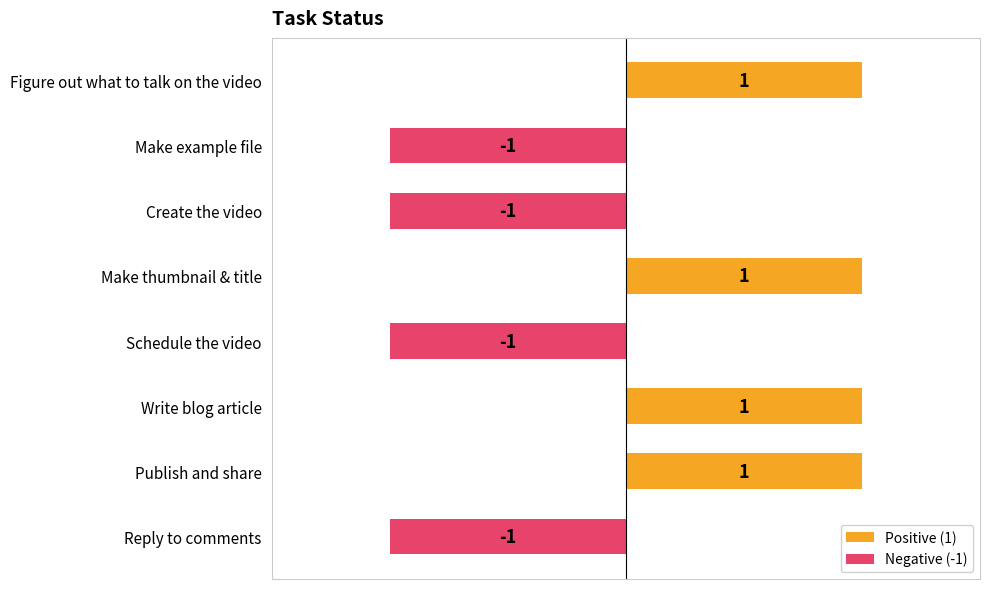

The chart shows a value of 1 at Make thumbnail & title. True or false?

True